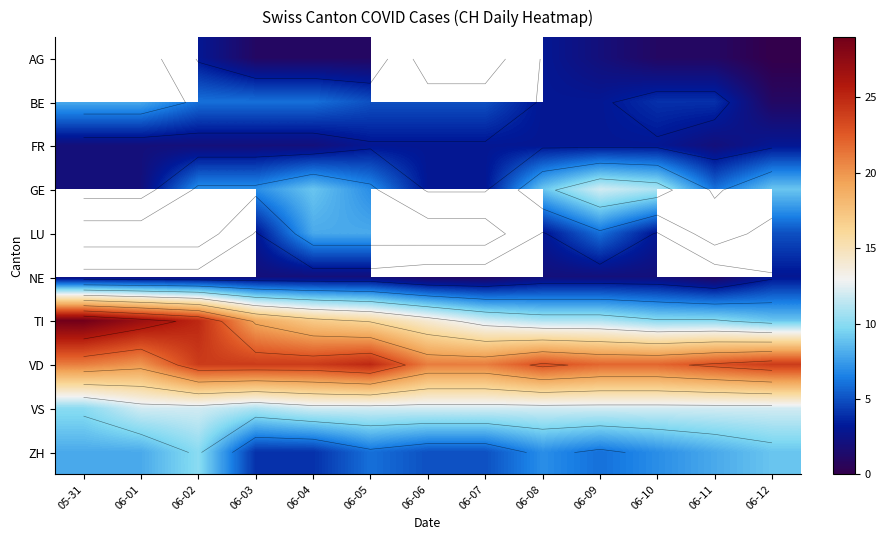

What is the spread (max minus min) of values at 06-10?

21.0